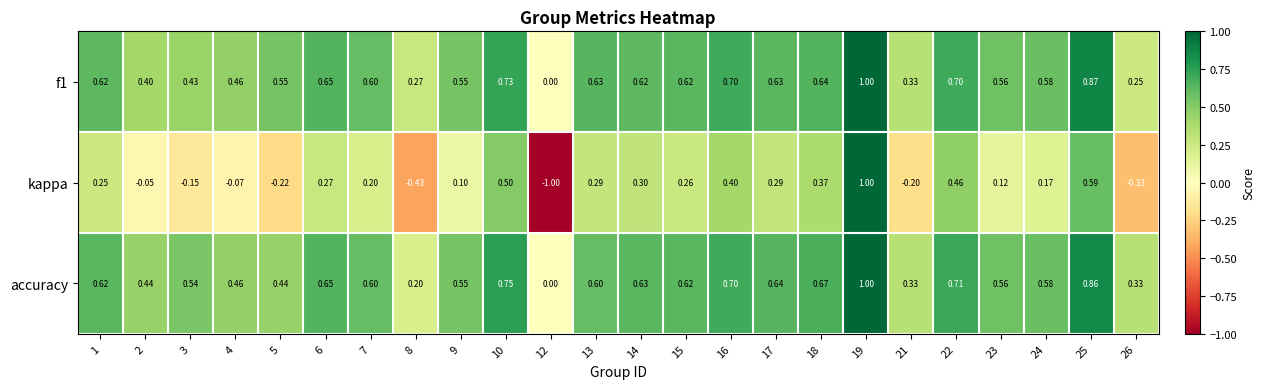

Which series changed the most between 13 and 23?

kappa